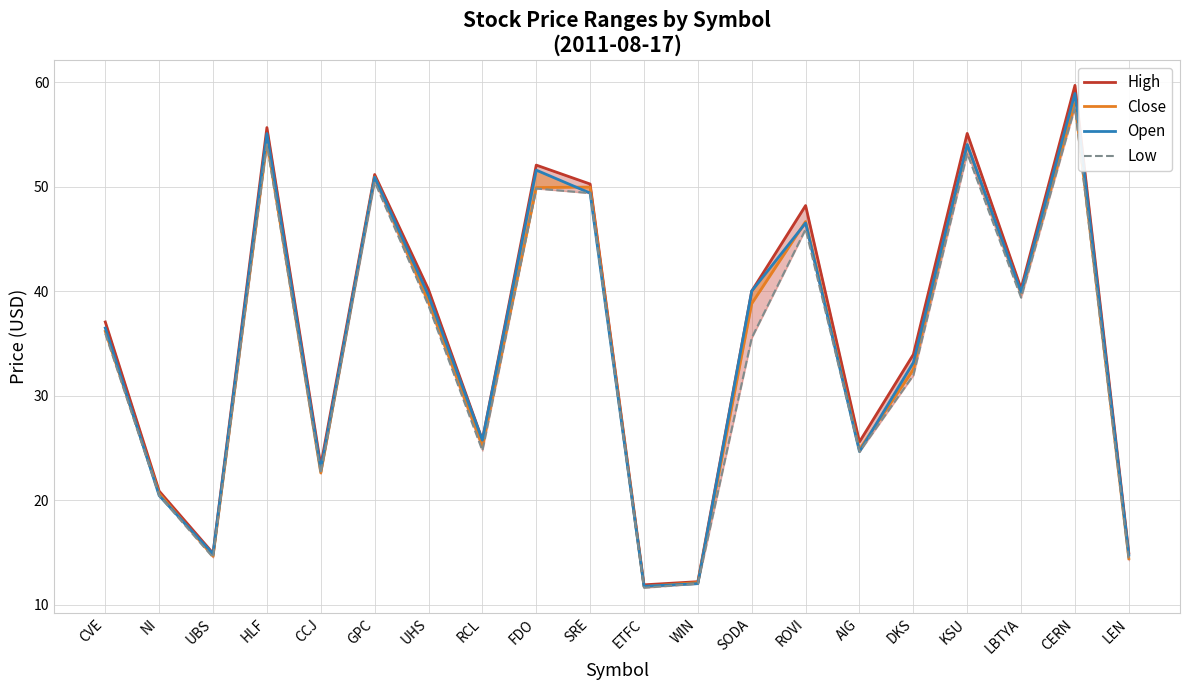

Is it true that Close equals 44.8 at RCL?

False